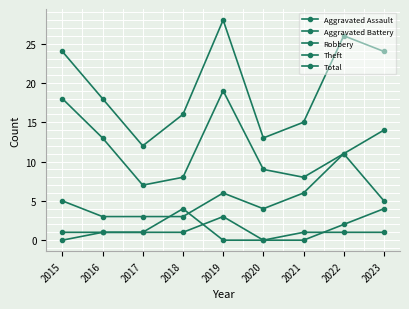

At which label does Total first exceed 18?

2015